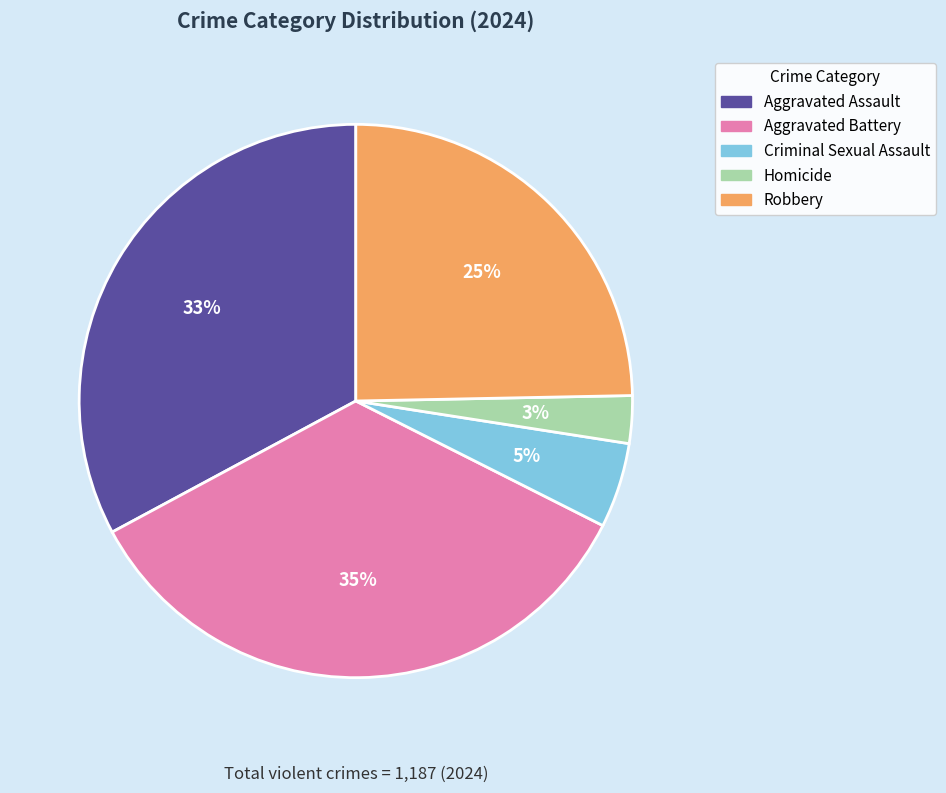

Do Criminal Sexual Assault and Robbery together represent more than half of the pie?

No